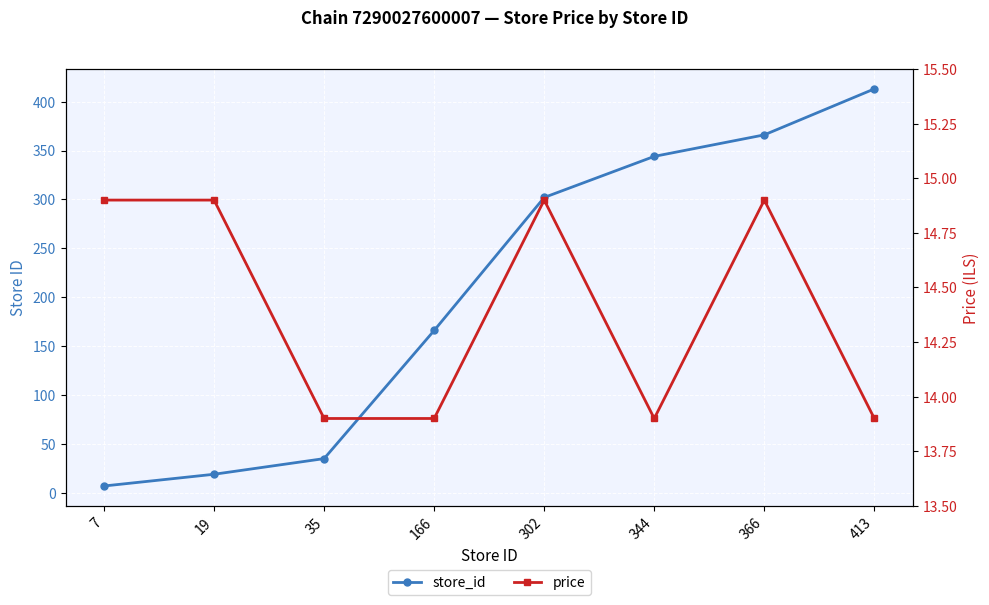

Reading left to right, transcribe all the data shown in this chart.

store_id: 7=7.0	19=19.0	35=35.0	166=166.0	302=302.0	344=344.0	366=366.0	413=413.0
price: 7=14.9	19=14.9	35=13.9	166=13.9	302=14.9	344=13.9	366=14.9	413=13.9